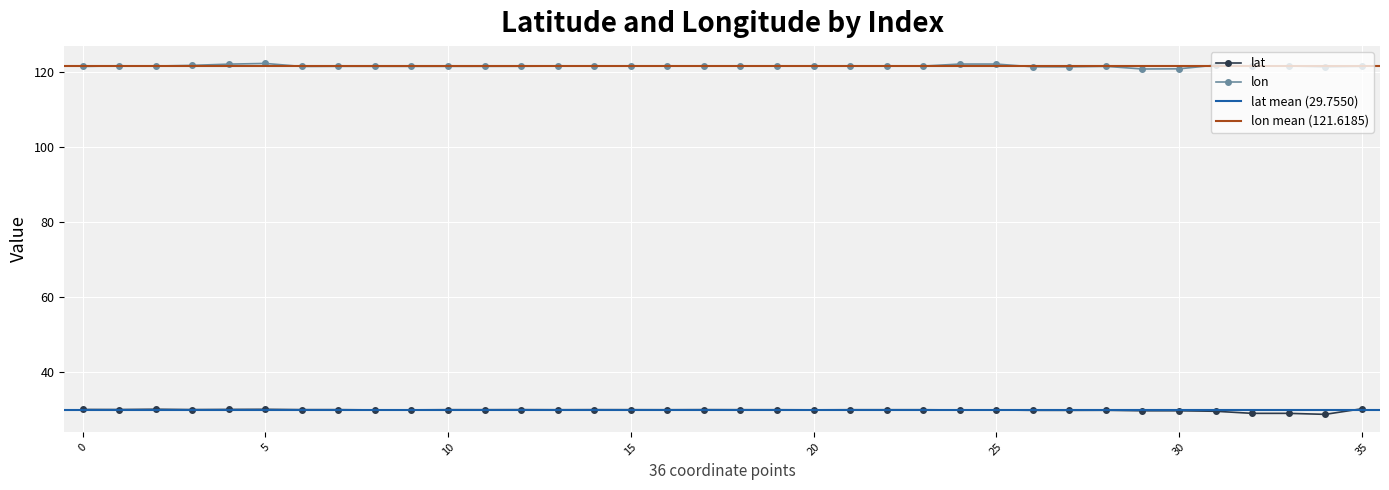

The value of lat at 32 is 40.2. True or false?

False